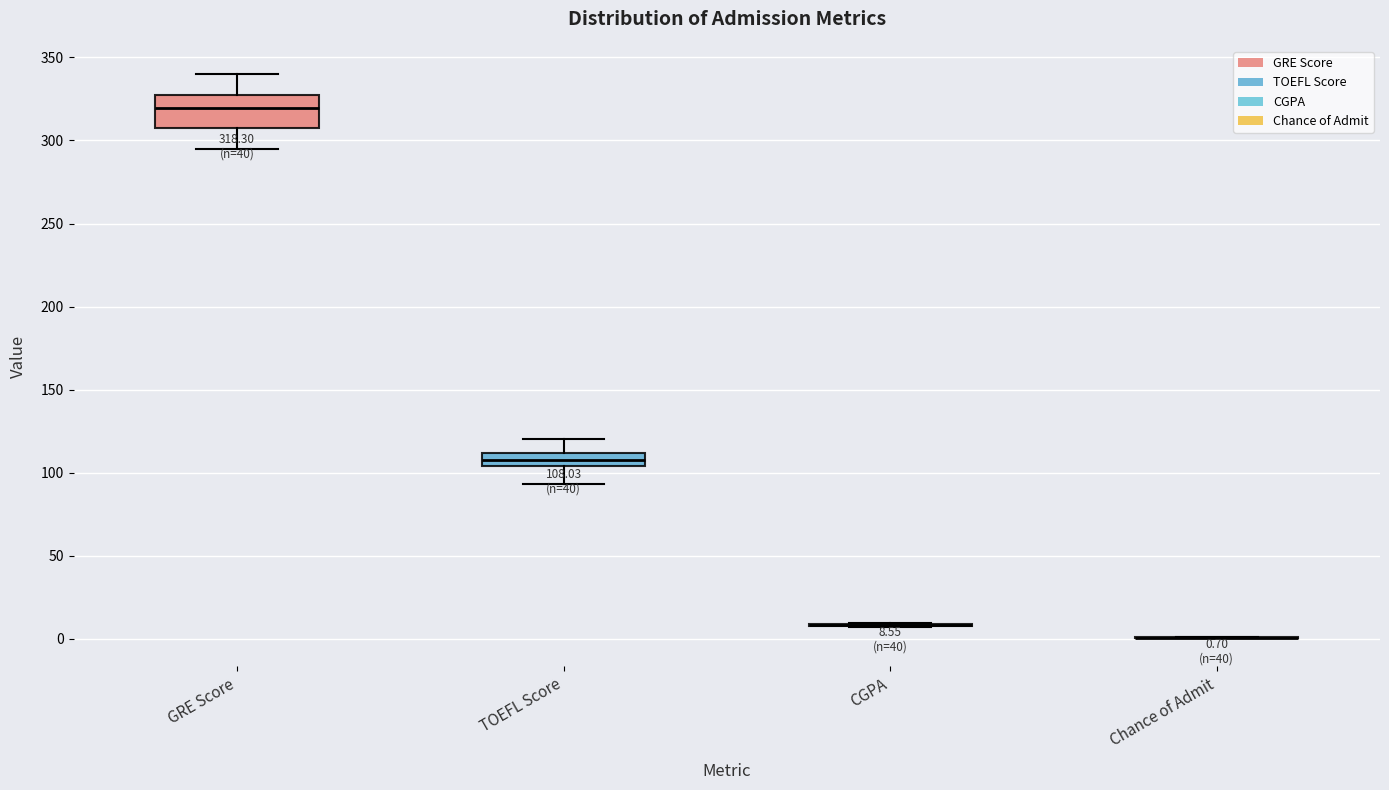

Comparing the boxes themselves (not the whiskers), which one is the tallest?

GRE Score